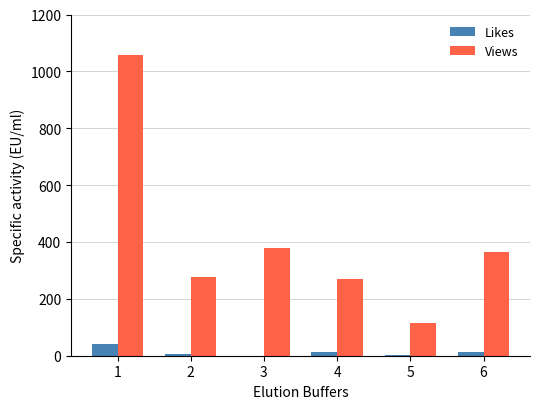

What value does the Views series have at 3, to the nearest 10?

380